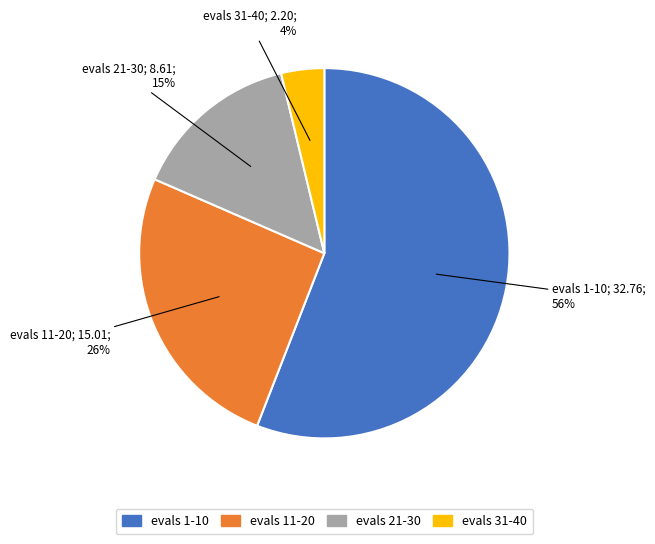

Rank the categories by value from highest to lowest.

evals 1-10, evals 11-20, evals 21-30, evals 31-40